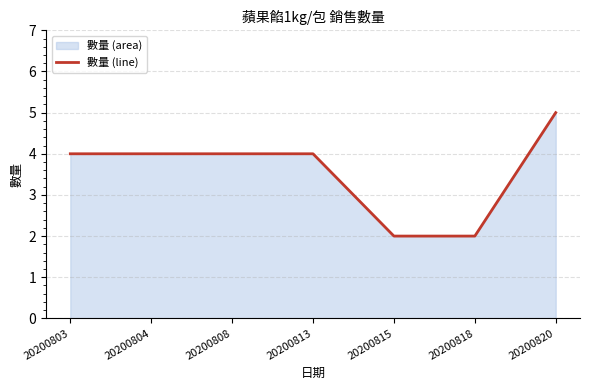

Where does the data first go above 4?

20200820